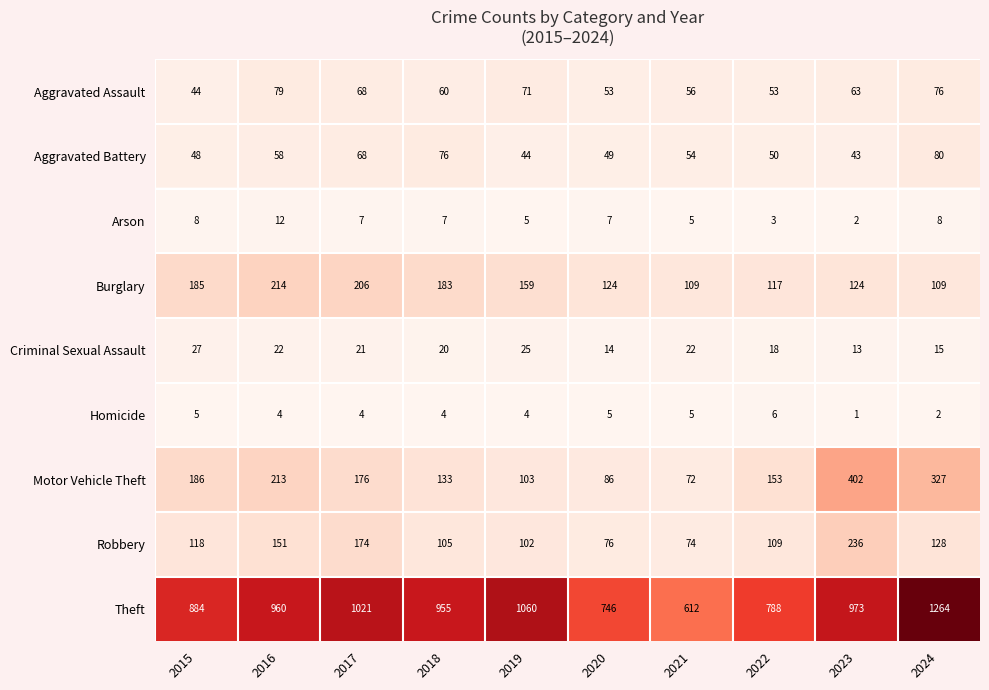

What is the sum of the Aggravated Assault values at 2022 and 2016?

132